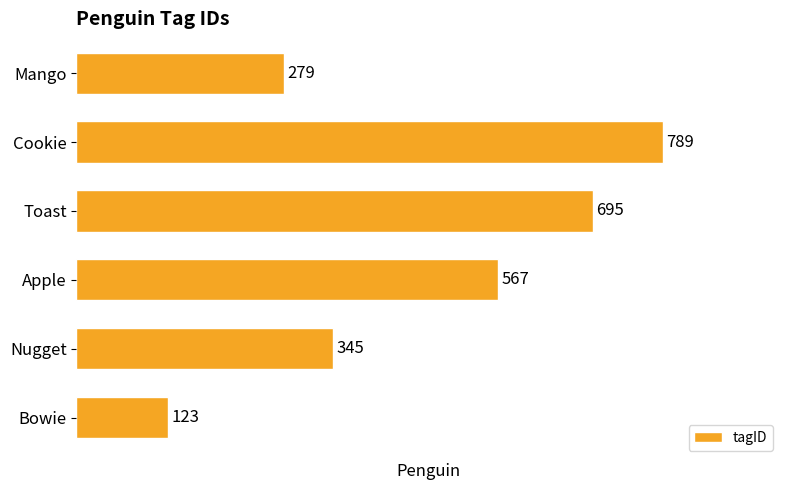

What is the difference between the second highest and minimum values?

572